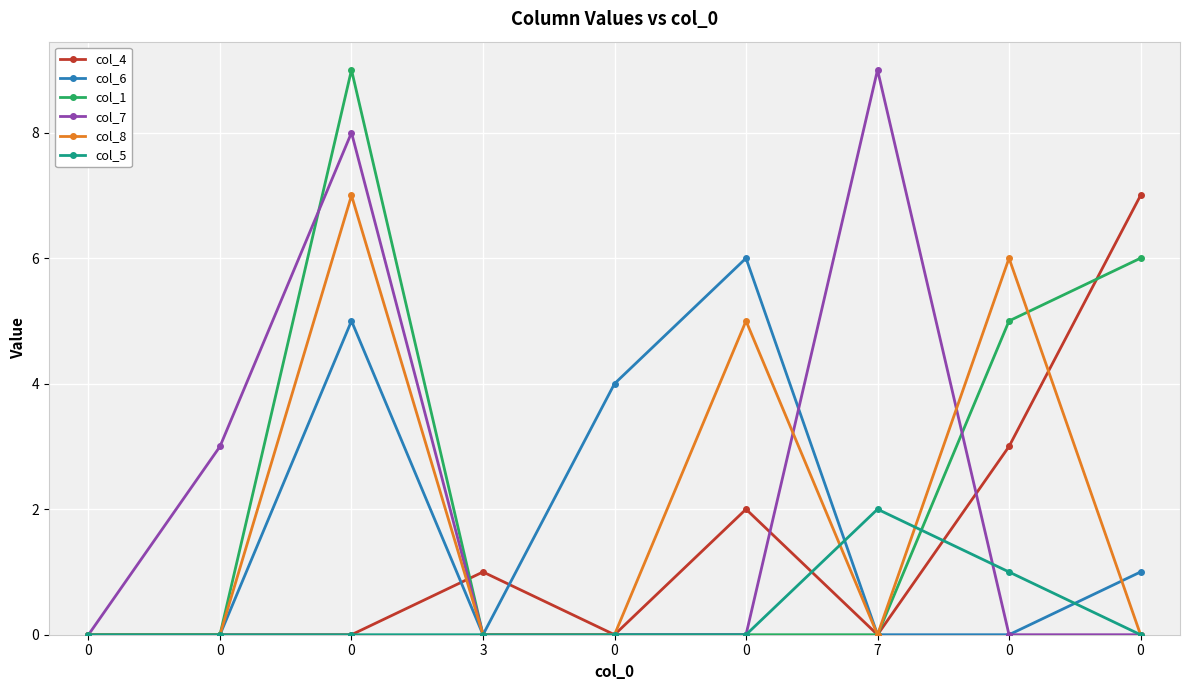

What are all the series names shown in the legend?

col_4, col_6, col_1, col_7, col_8, col_5